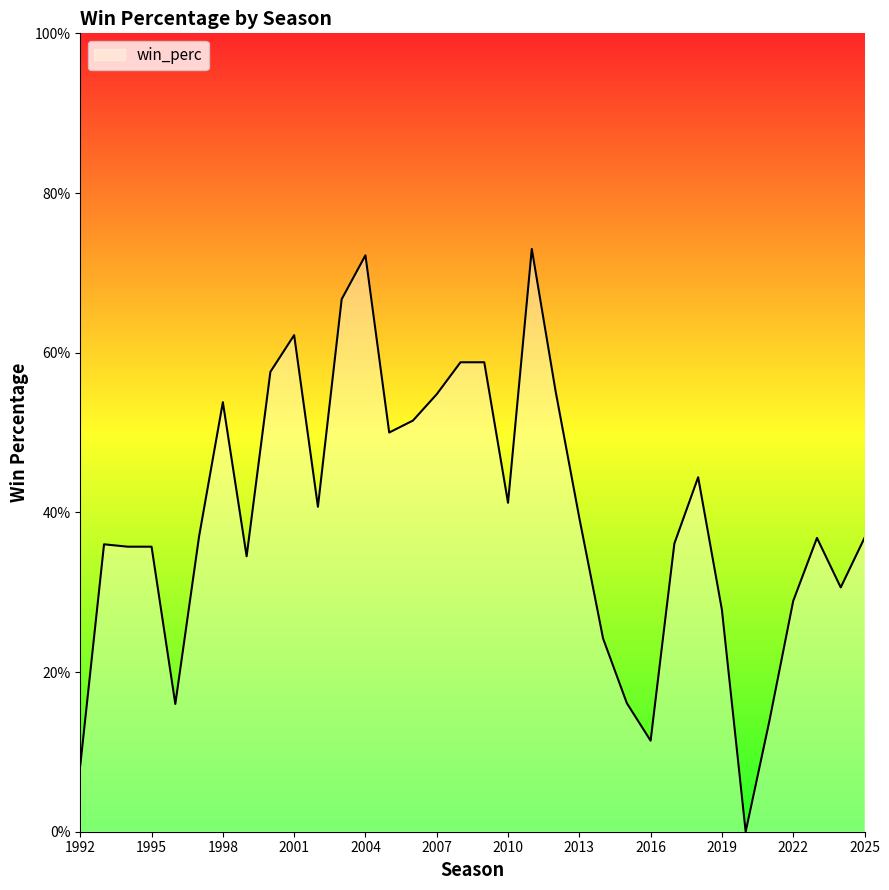

At which category does the chart reach its peak across all series?

2011